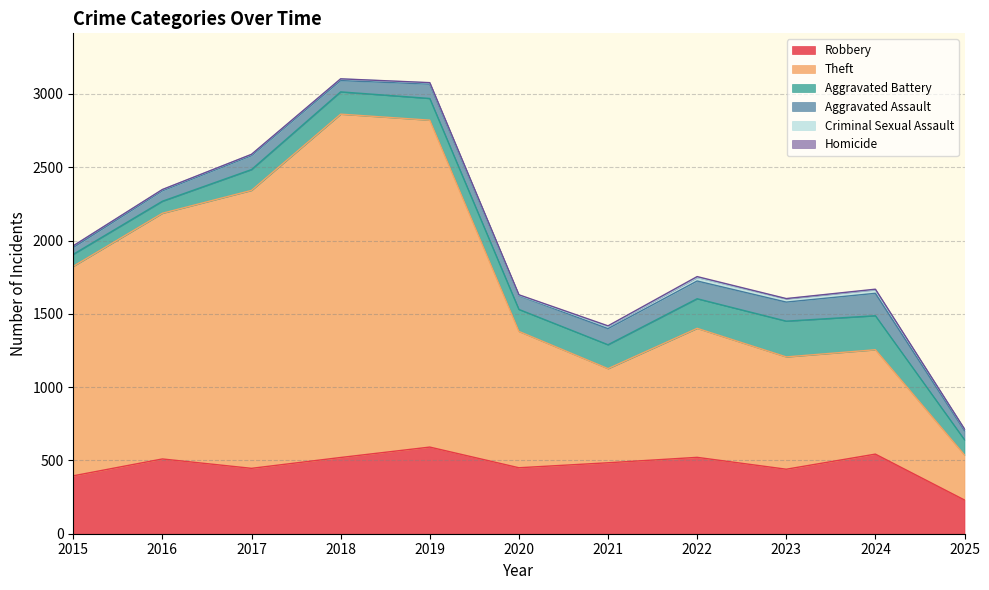

Which series changed the most between 2019 and 2023?

Theft